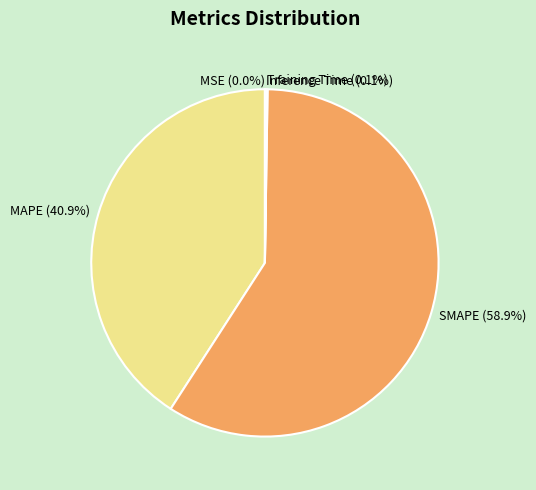

Which category accounts for the majority?

SMAPE